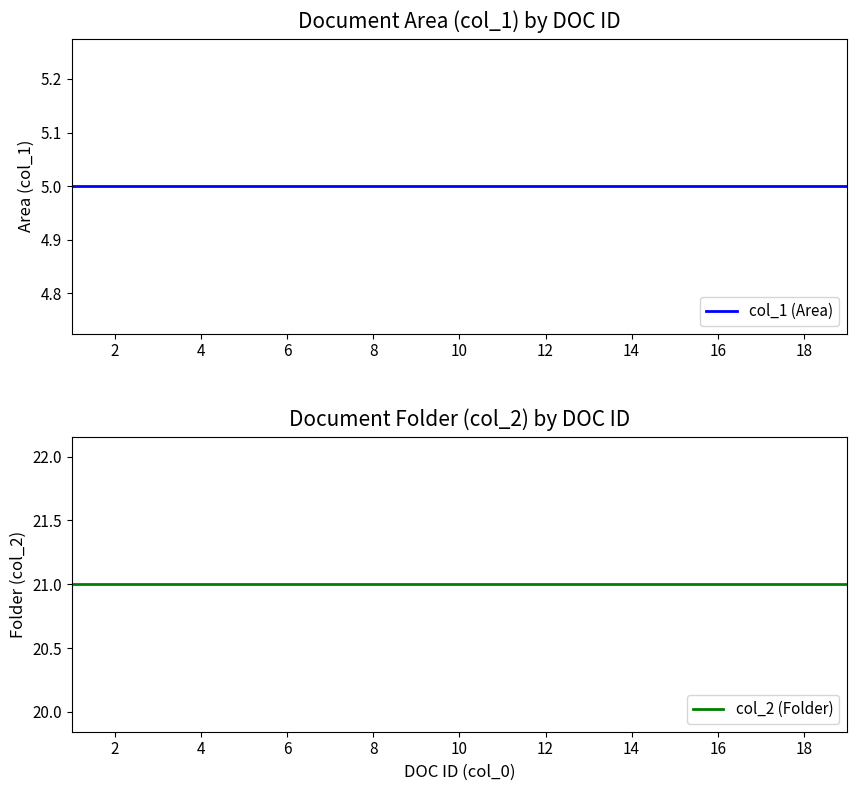

What is the greatest value displayed?

21